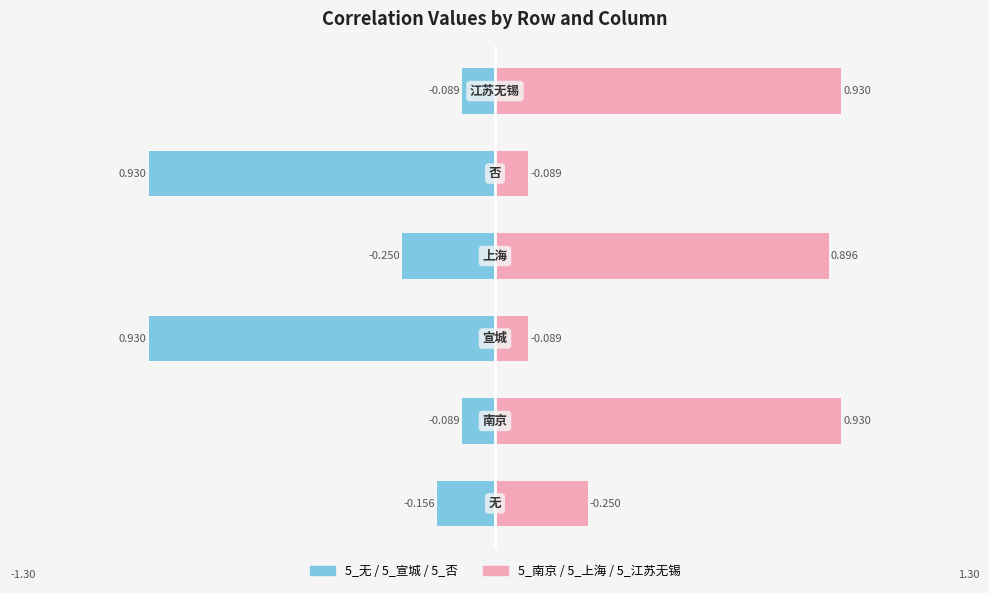

Are the bars grouped side by side (vs. stacked)?

Yes